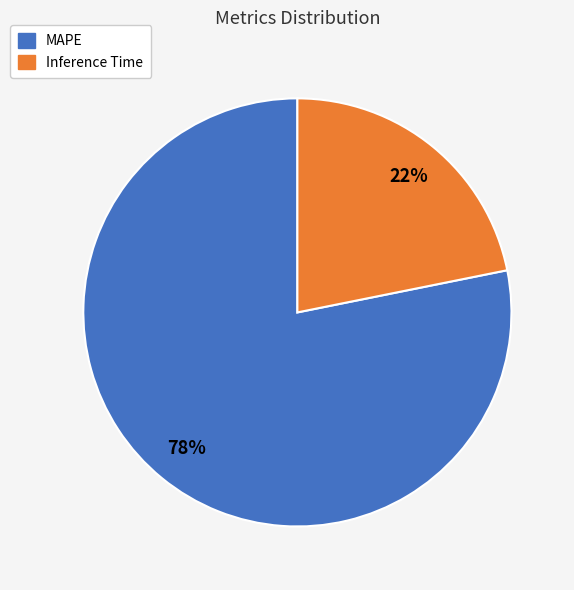

Which category accounts for the majority?

MAPE